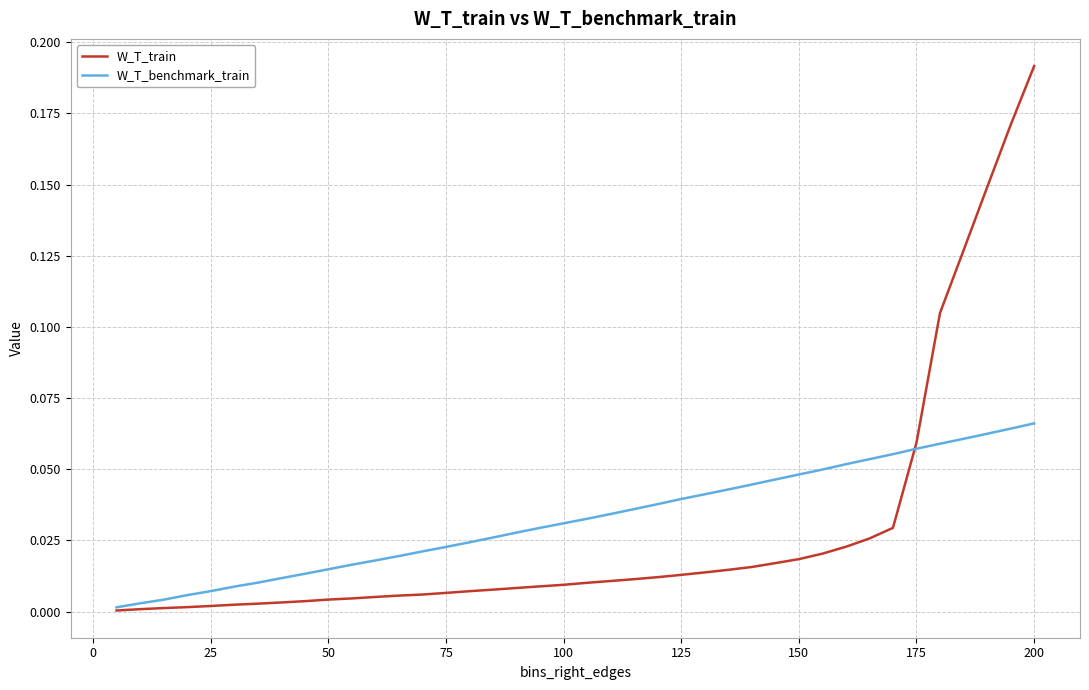

Rank the series by their maximum value, from highest to lowest.

W_T_train, W_T_benchmark_train